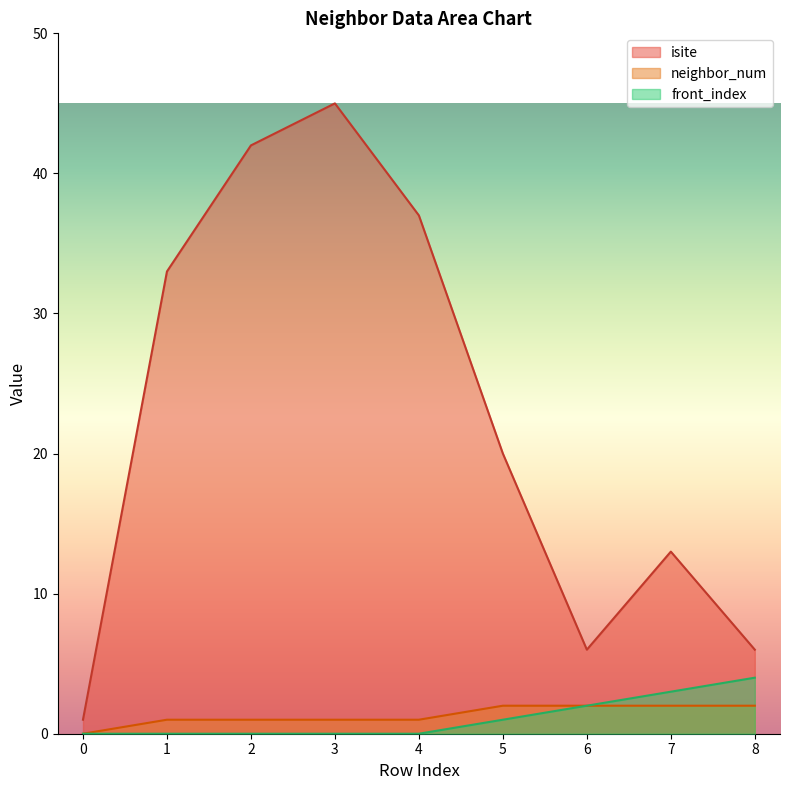

Which has a higher value, 6 or 1?

1